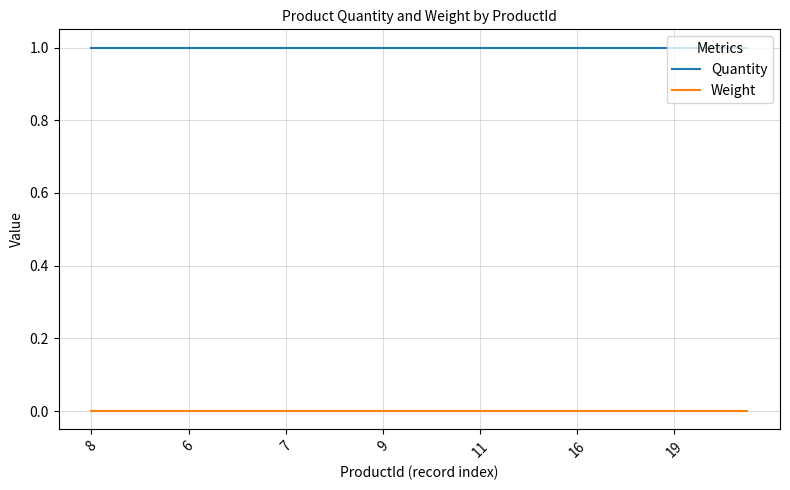

Does the chart display data point markers on the line(s)?

No